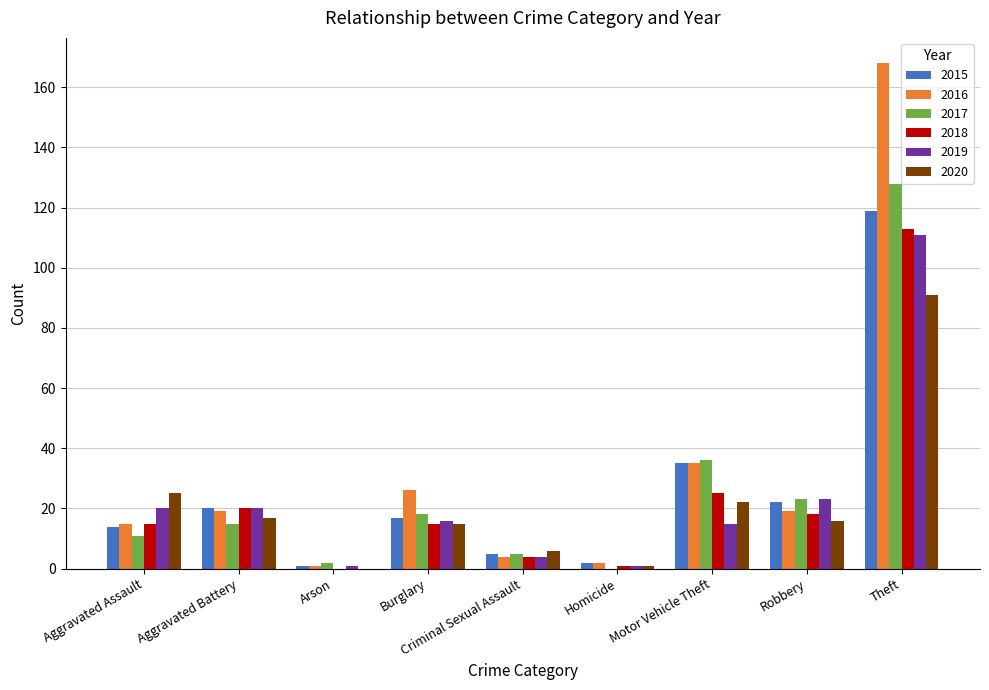

The value of 2016 at Aggravated Battery is 33. True or false?

False